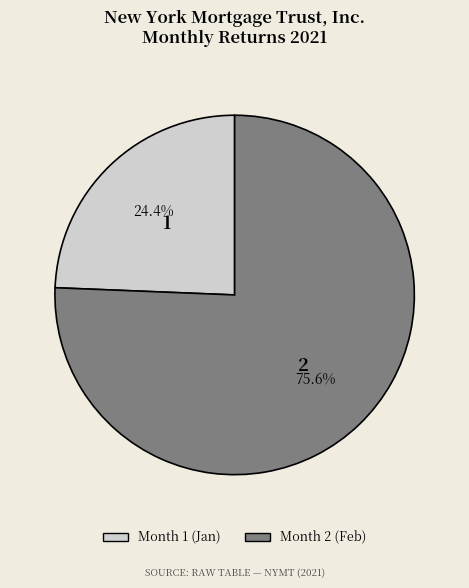

Do Month 1 (Jan) and Month 2 (Feb) together represent more than half of the pie?

Yes